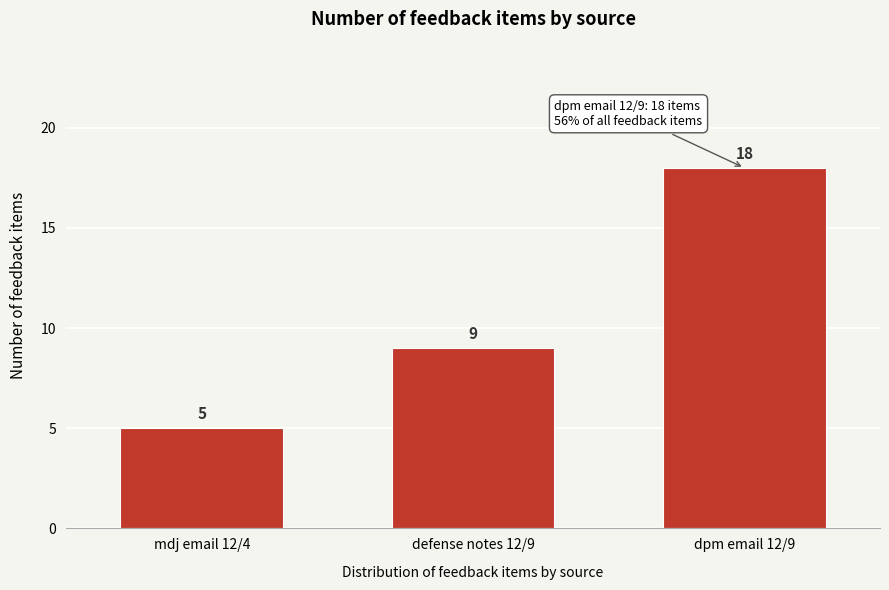

Reading right to left, what are all the values shown in this chart?

dpm email 12/9=18	defense notes 12/9=9	mdj email 12/4=5